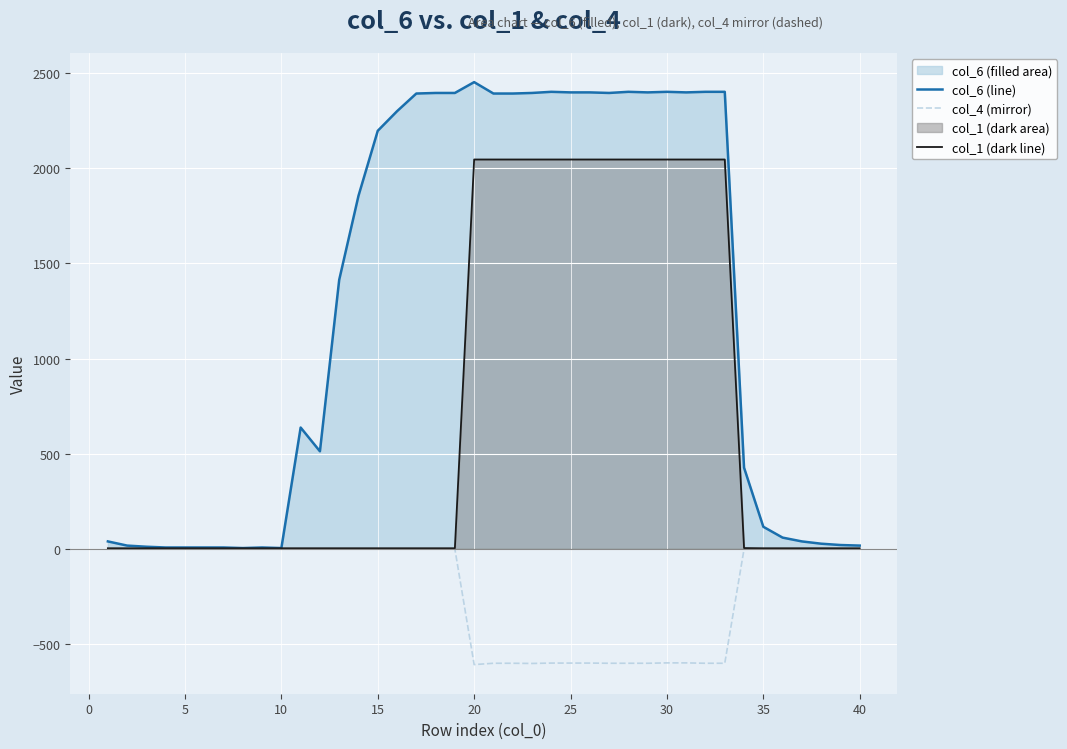

Which series has the widest spread of values?

col_6 (line)